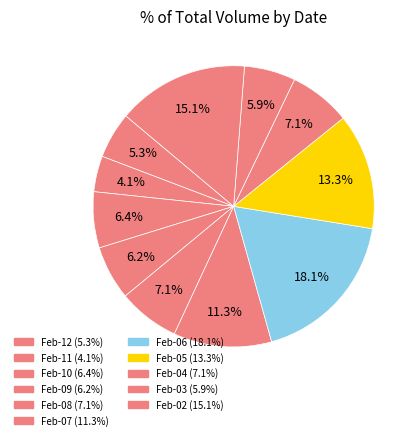

How many slices are in this pie chart?

11